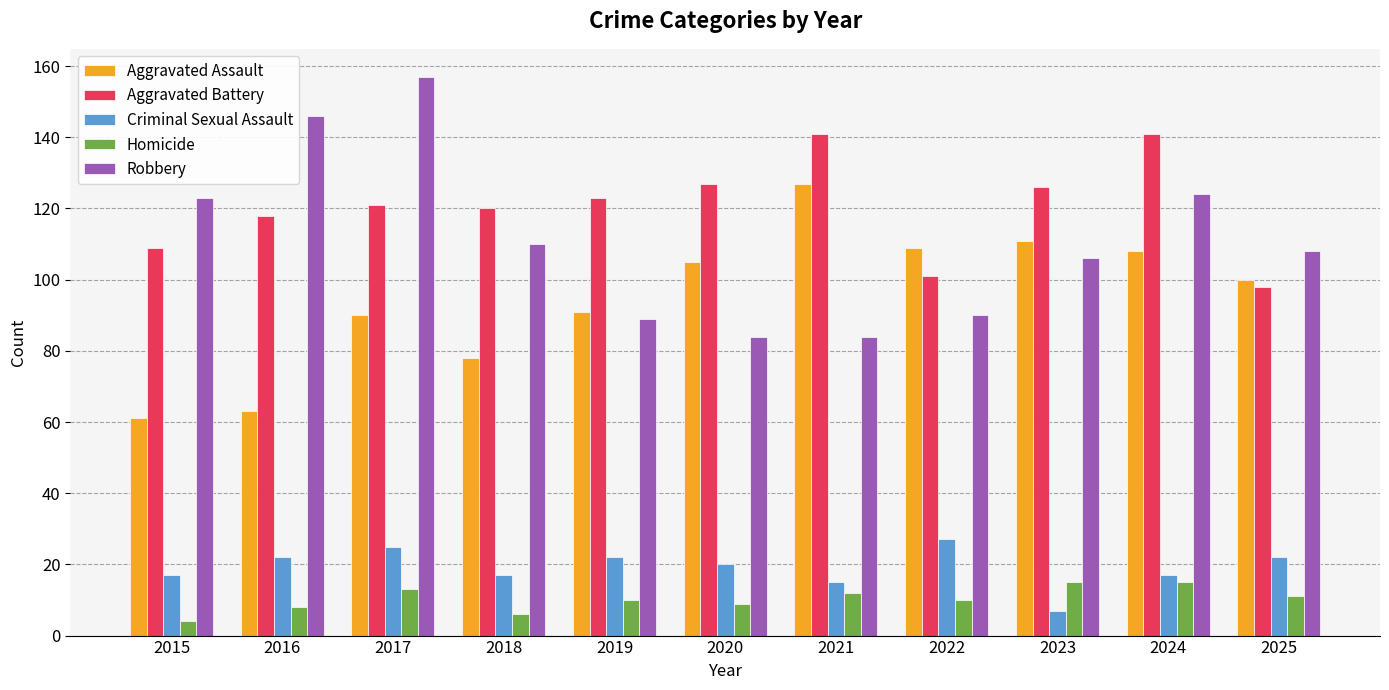

At which label does Criminal Sexual Assault reach its peak?

2022